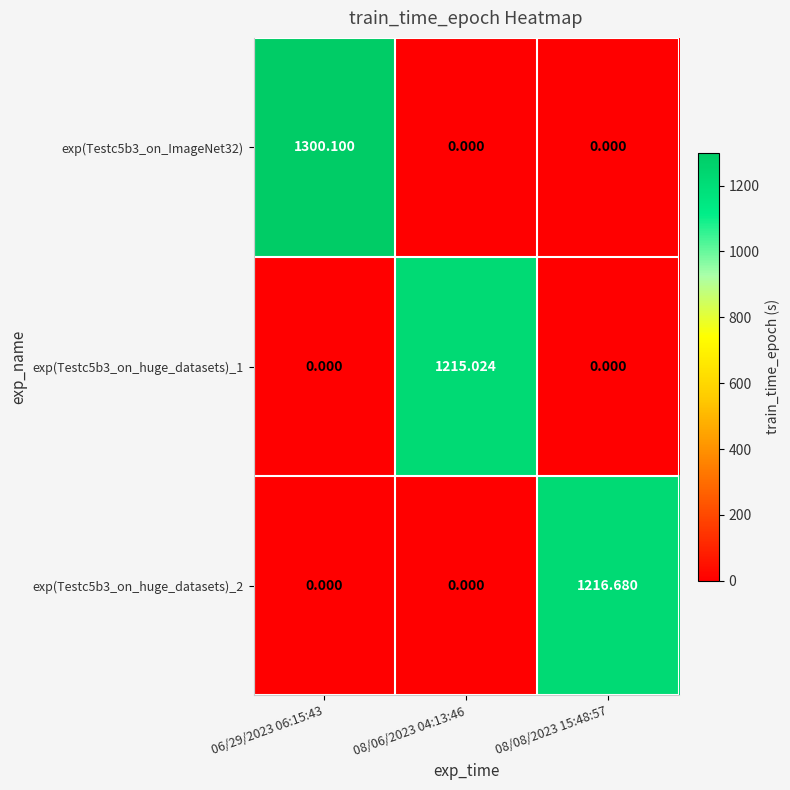

Is the value of exp(Testc5b3_on_huge_datasets)_2 at 08/08/2023 15:48:57 greater than the value of exp(Testc5b3_on_ImageNet32) at 08/06/2023 04:13:46?

Yes